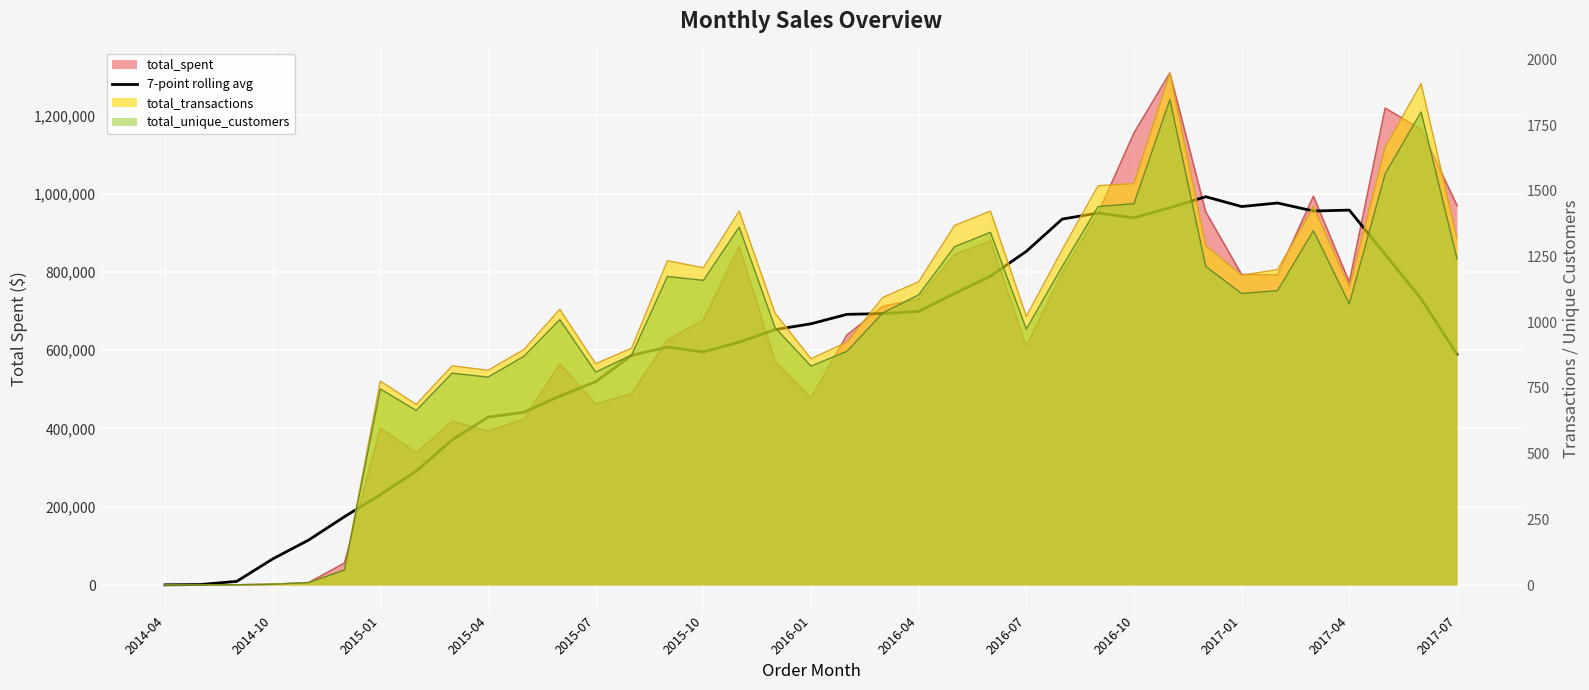

The value at 31 is 976263.4. True or false?

True